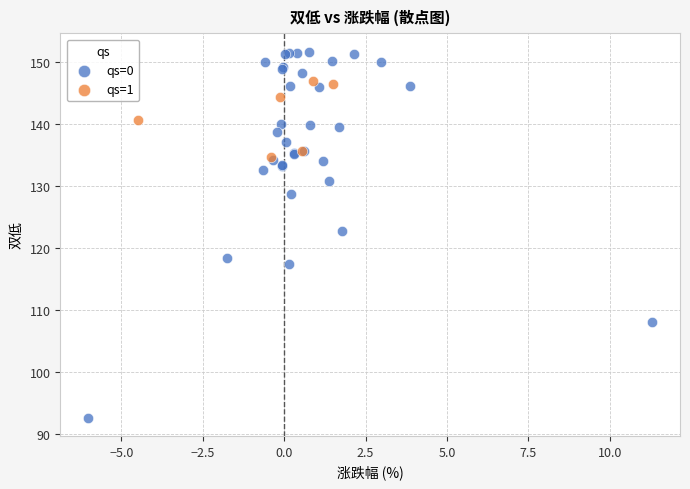

Which series has the widest spread of Y values?

qs=0